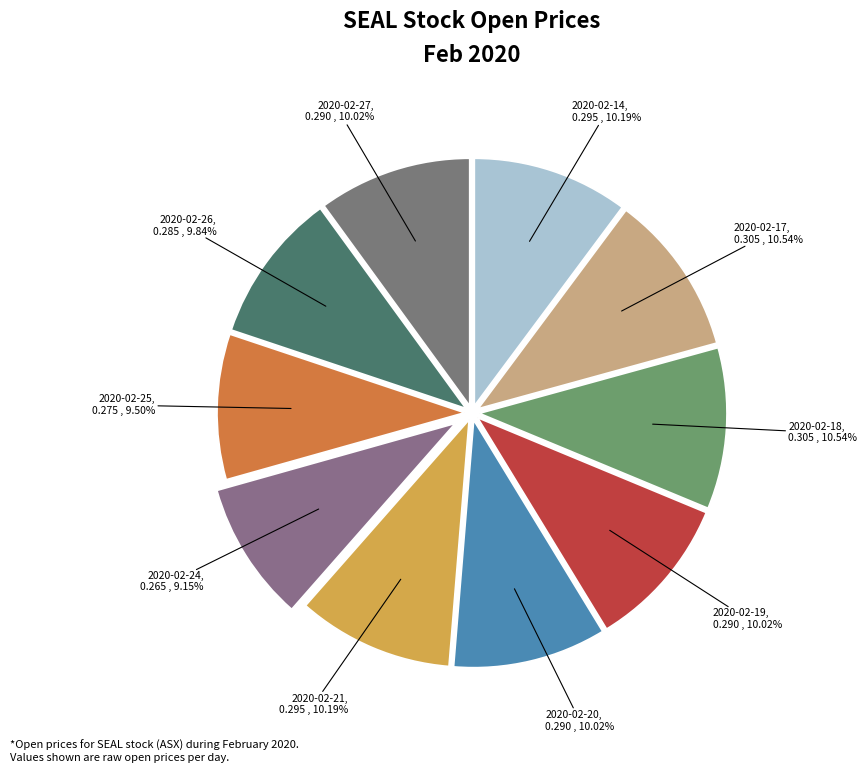

To the nearest percent, what is the combined percentage of 2020-02-20 and 2020-02-27?

20%